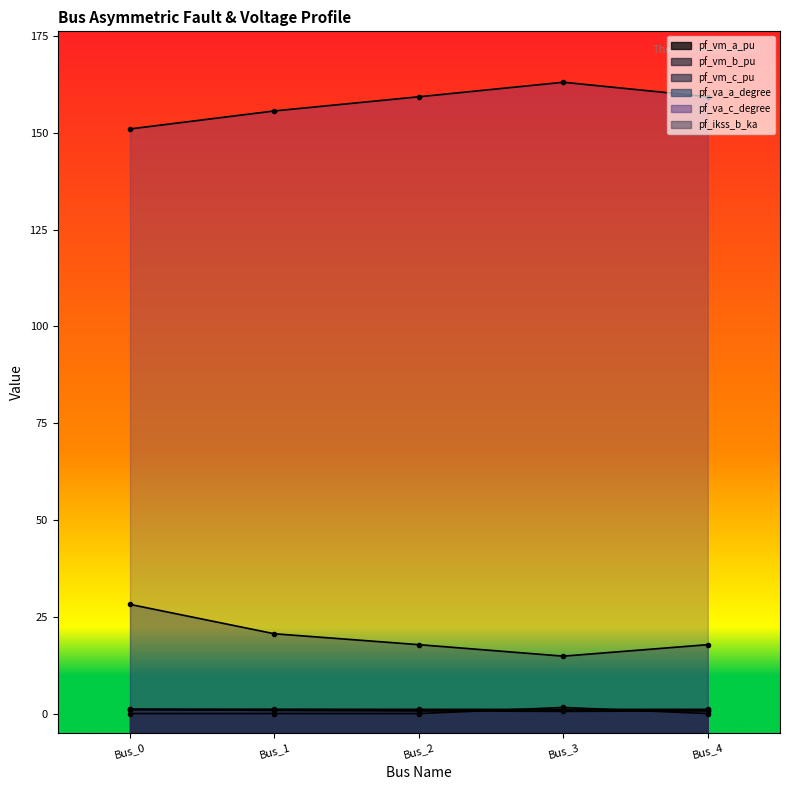

How many values in the pf_va_a_degree series are below 17?

1